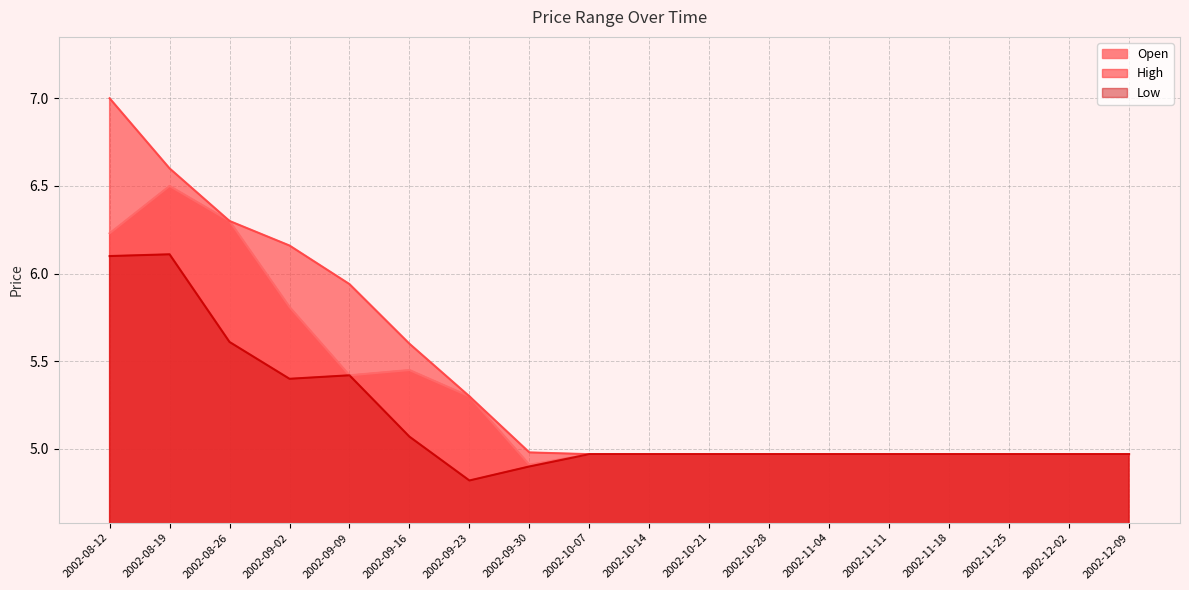

Is it true that High equals 5.0 at 2002-12-09?

True